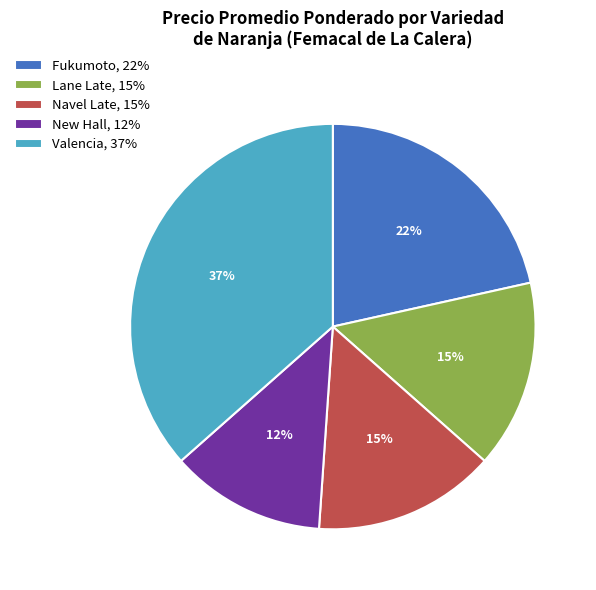

Which category has the biggest portion of the pie?

Valencia, 37%